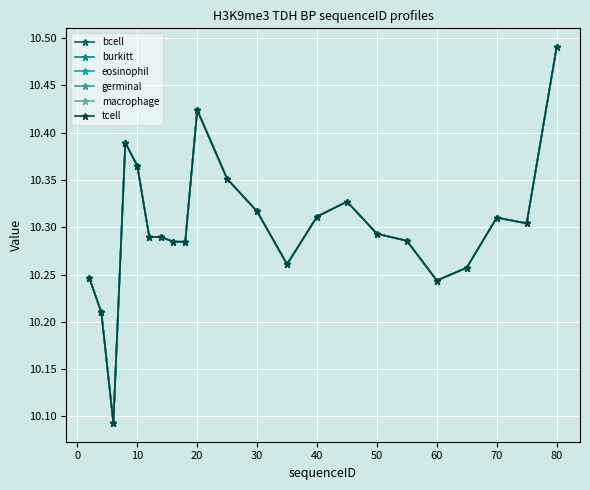

Rank the series by their maximum value, from lowest to highest.

bcell, burkitt, eosinophil, germinal, macrophage, tcell